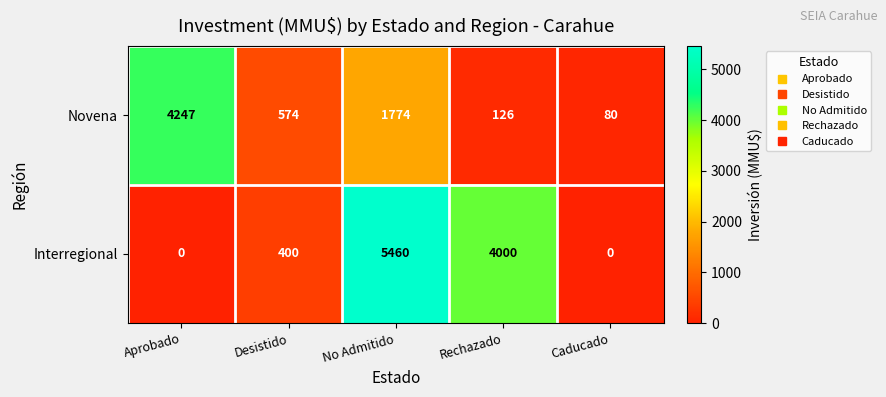

Between Aprobado and Rechazado, which series saw the biggest shift?

Novena